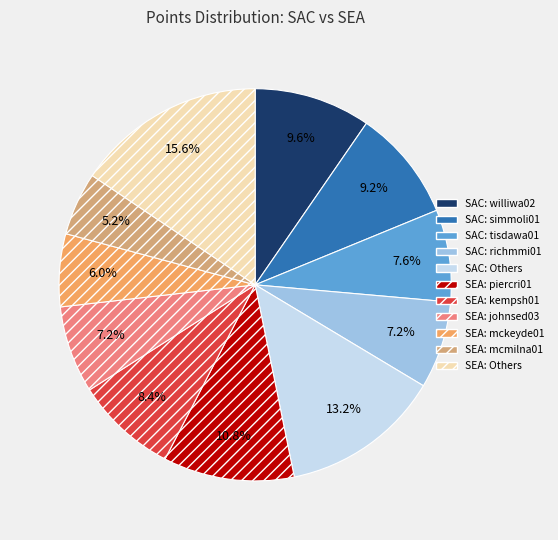

Is there a majority slice in this chart?

No